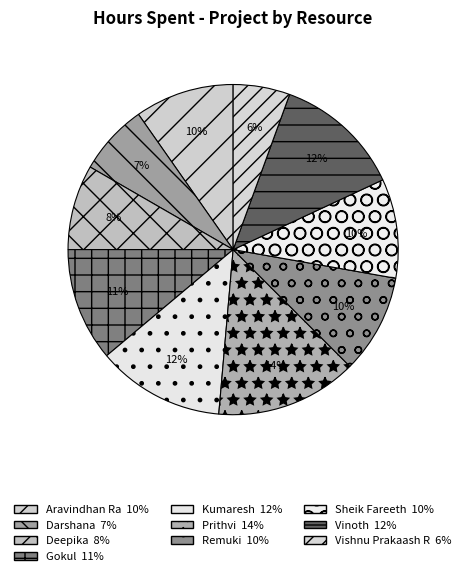

What percentage do Vishnu Prakaash R and Aravindhan Ra together represent?

15.3%